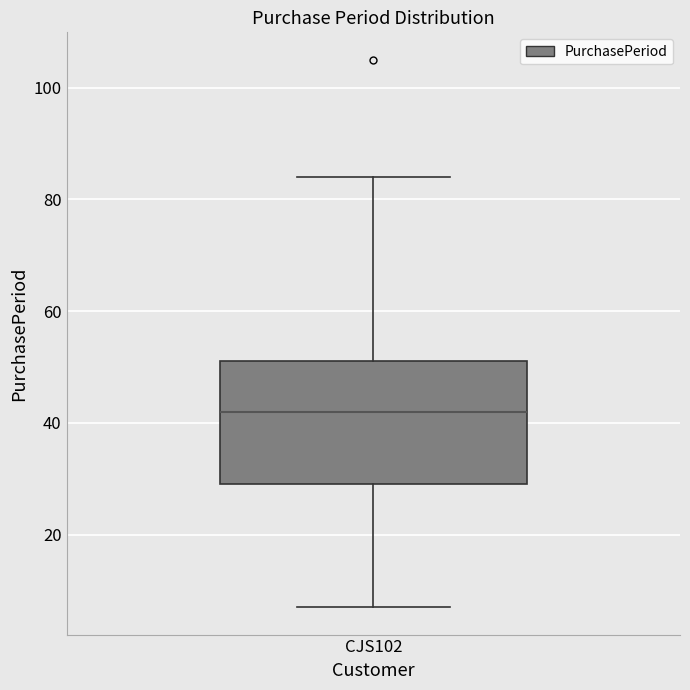

Transcribe this box plot: give where the median line is, the range the box spans, and where the two whiskers end, as read against the y-axis. The values are not printed on the chart, so give them approximately, as read against the axis.

median 42, box 30 to 52, whiskers 8 to 84